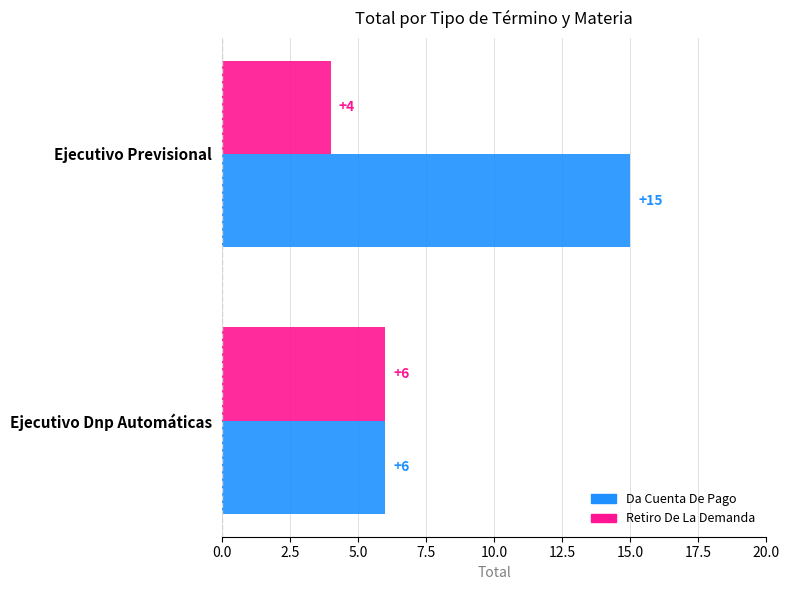

Rank the series by their average value, from highest to lowest.

Da Cuenta De Pago, Retiro De La Demanda